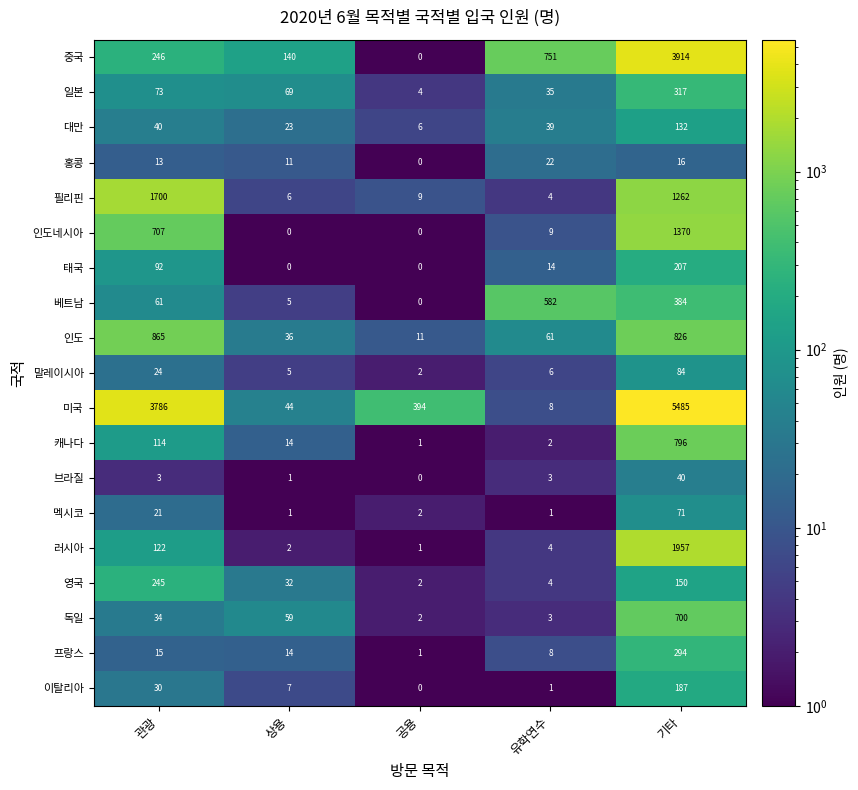

At which category is the sum across all series the highest?

기타